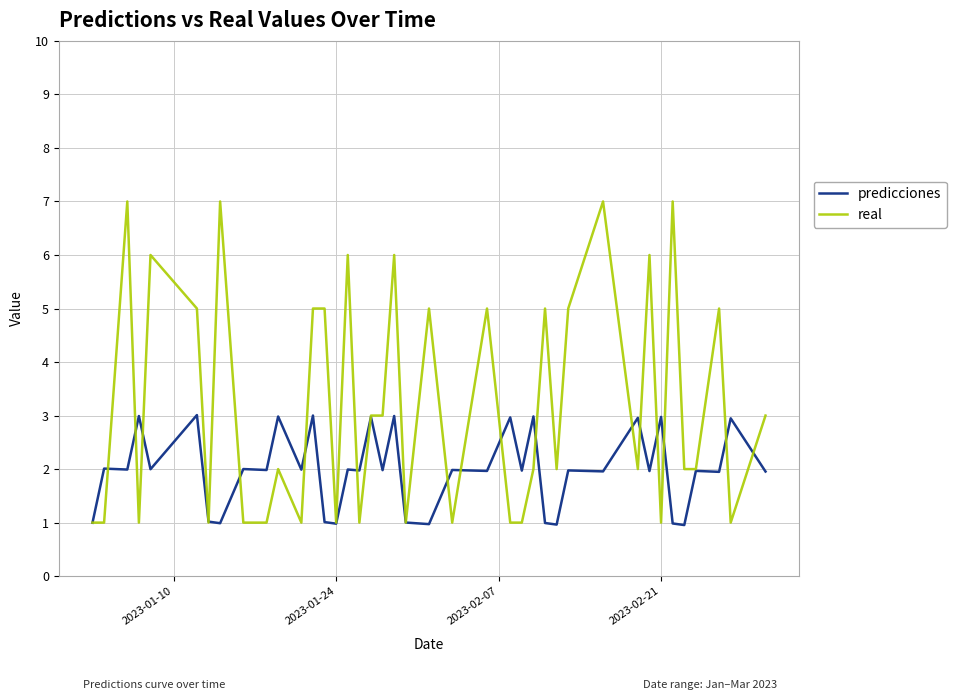

Which series has the largest total across all categories?

real